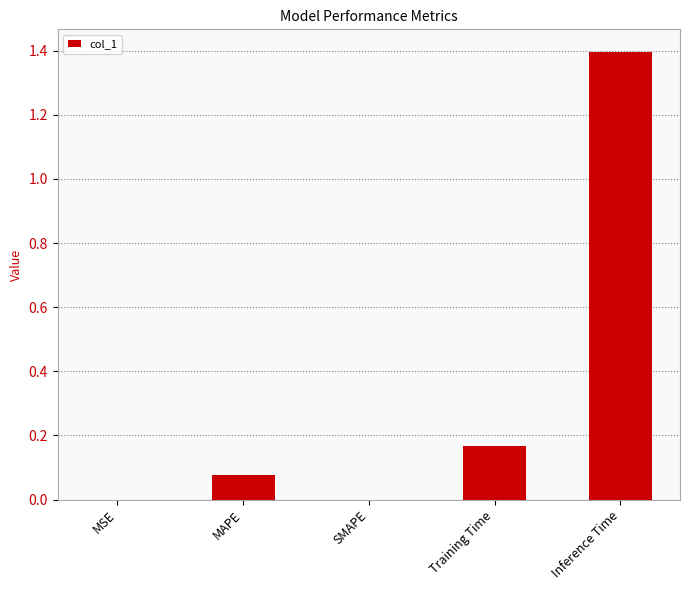

What is the sum of all values?

1.6